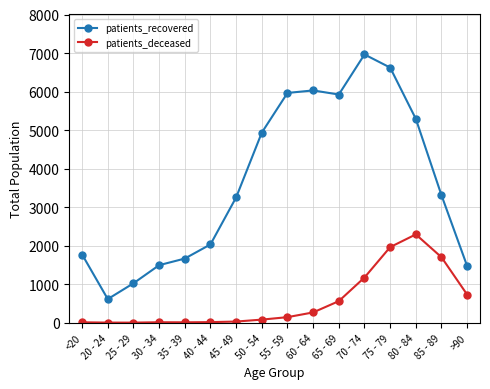

True or false: patients_recovered and patients_deceased intersect in this chart.

False